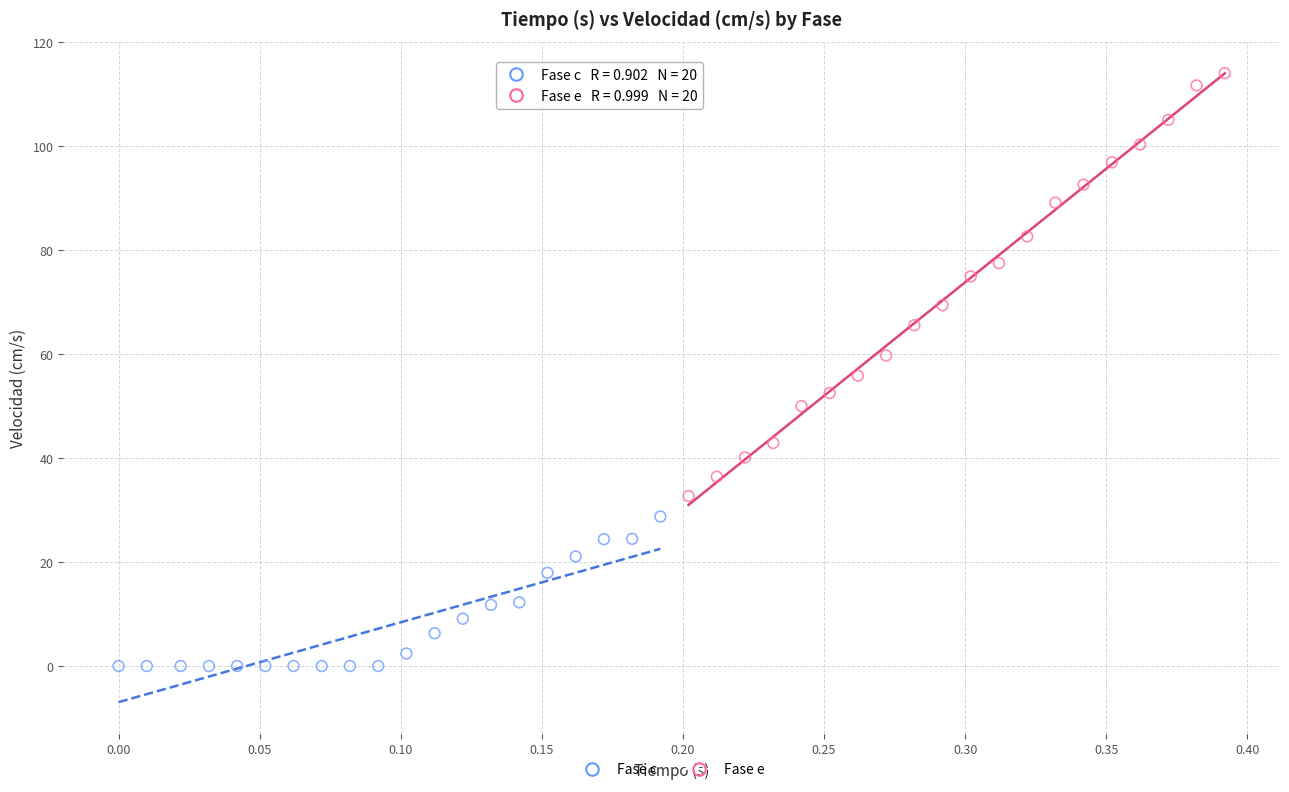

Which series contains the lowest Y value?

Fase c